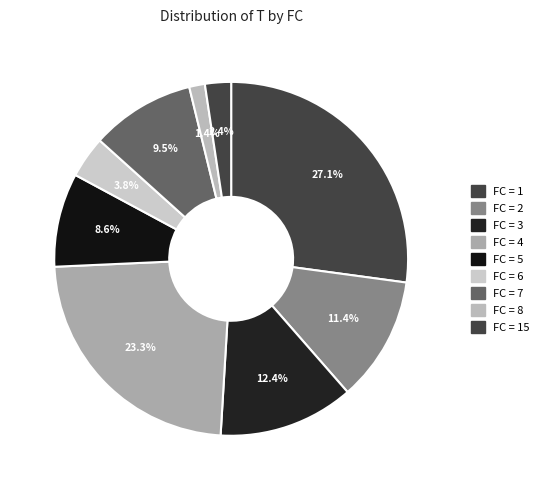

How many segments does this pie chart have?

9